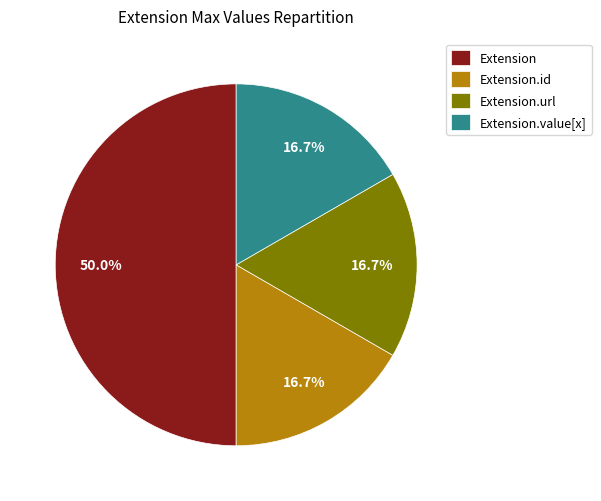

Is the sum of Extension.value[x] and Extension.url greater than half?

No